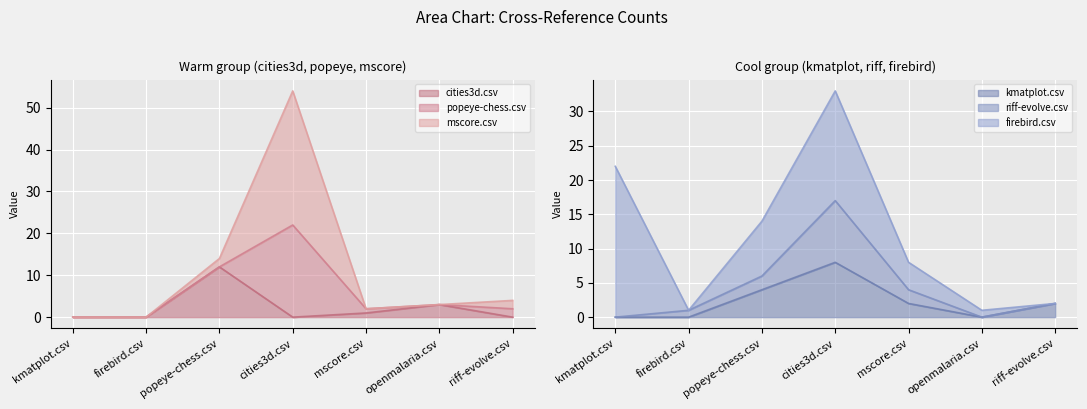

How many values in kmatplot.csv are above zero?

4